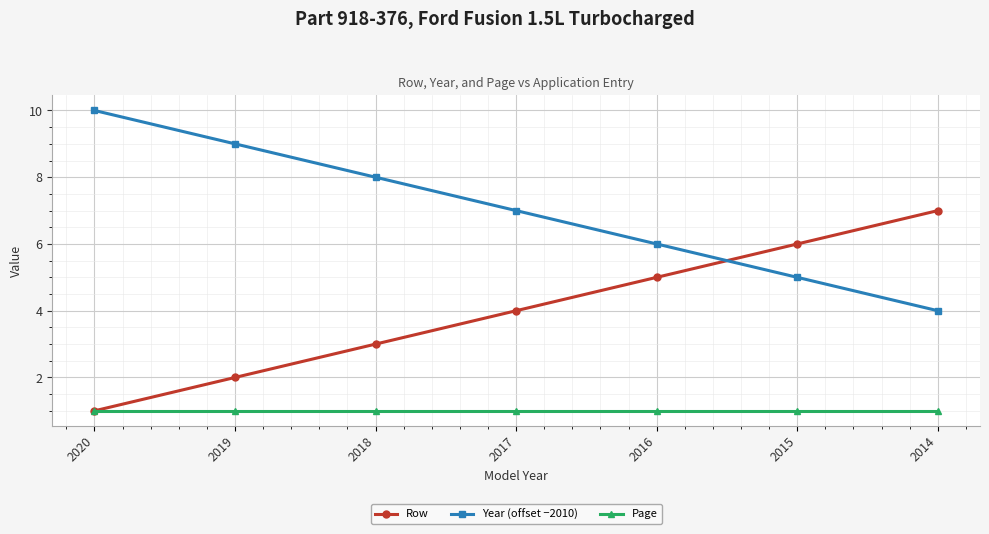

Reading left to right, extract all data points from this chart.

Row: 1	2	3	4	5	6	7
Year (offset −2010): 10	9	8	7	6	5	4
Page: 1	1	1	1	1	1	1